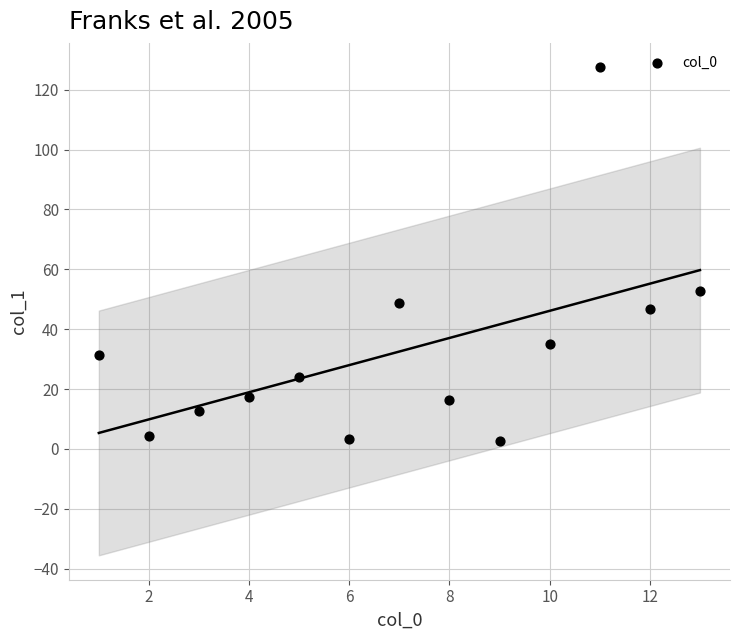

What is the range of X values (max minus min)?

12.0